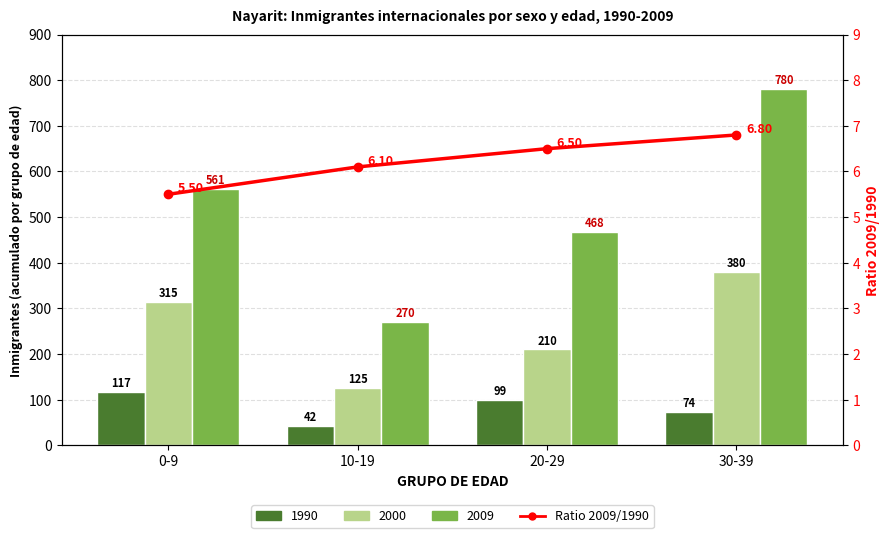

What position from the left is 0-9?

1